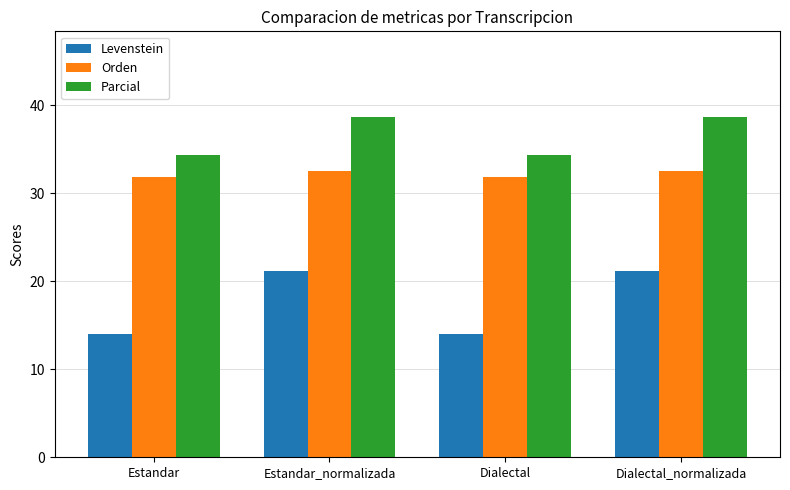

What position from the left is Estandar_normalizada?

2